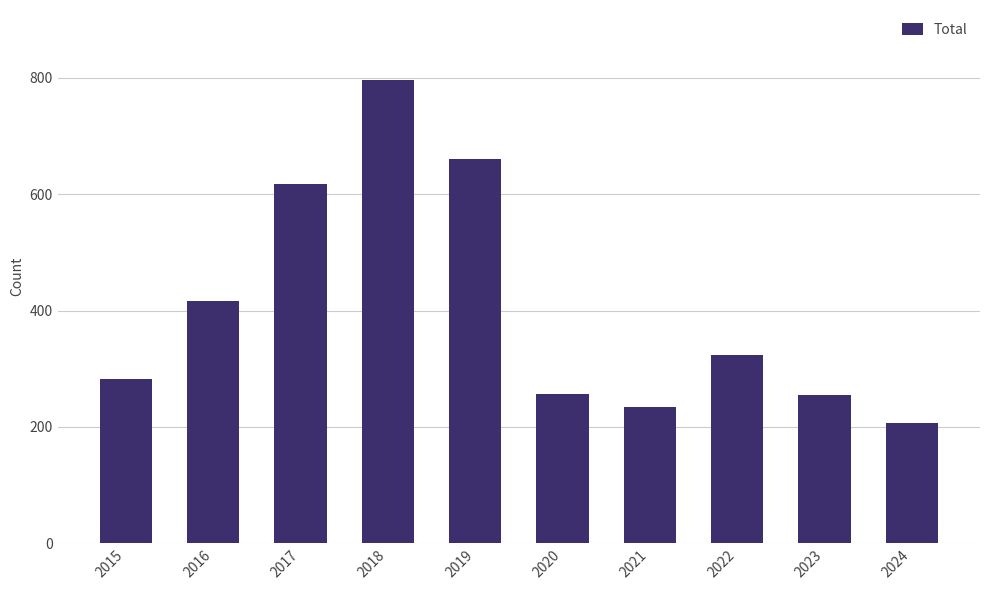

How many data points does each series have?

10